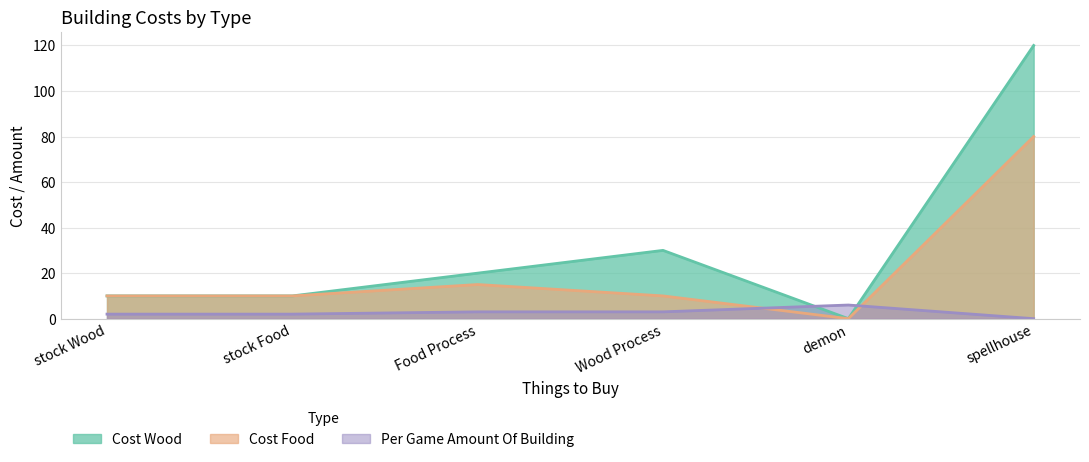

Read the Cost Wood value at spellhouse, to the nearest 10.

120